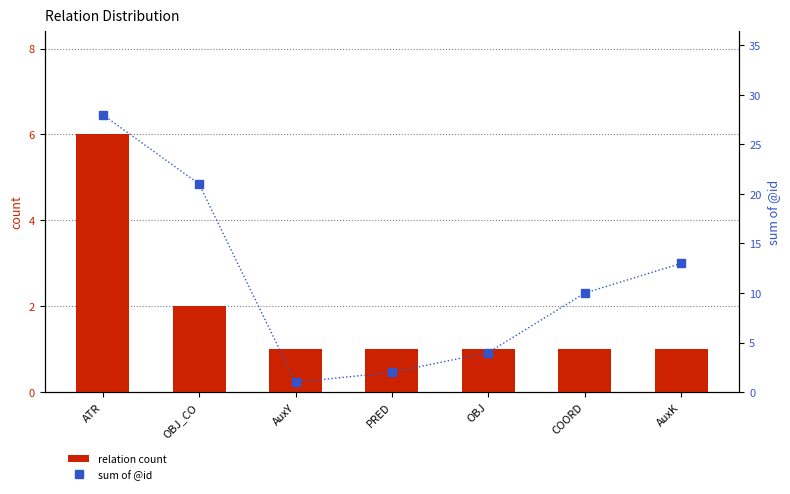

Rank the categories by sum of @id value from lowest to highest.

AuxY, PRED, OBJ, COORD, AuxK, OBJ_CO, ATR